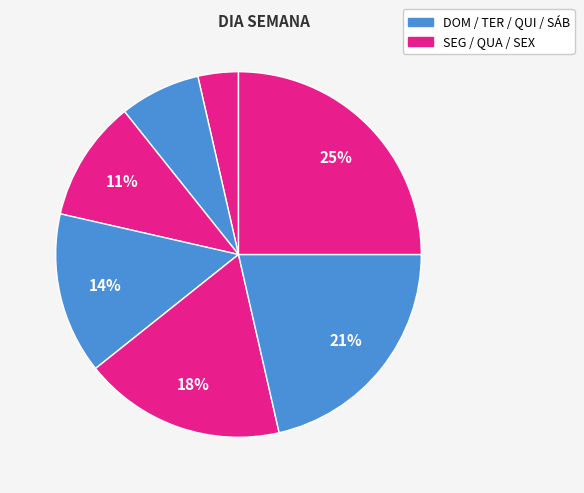

Rank the categories by value from highest to lowest.

SÁB, SEX, QUI, QUA, TER, SEG, DOM